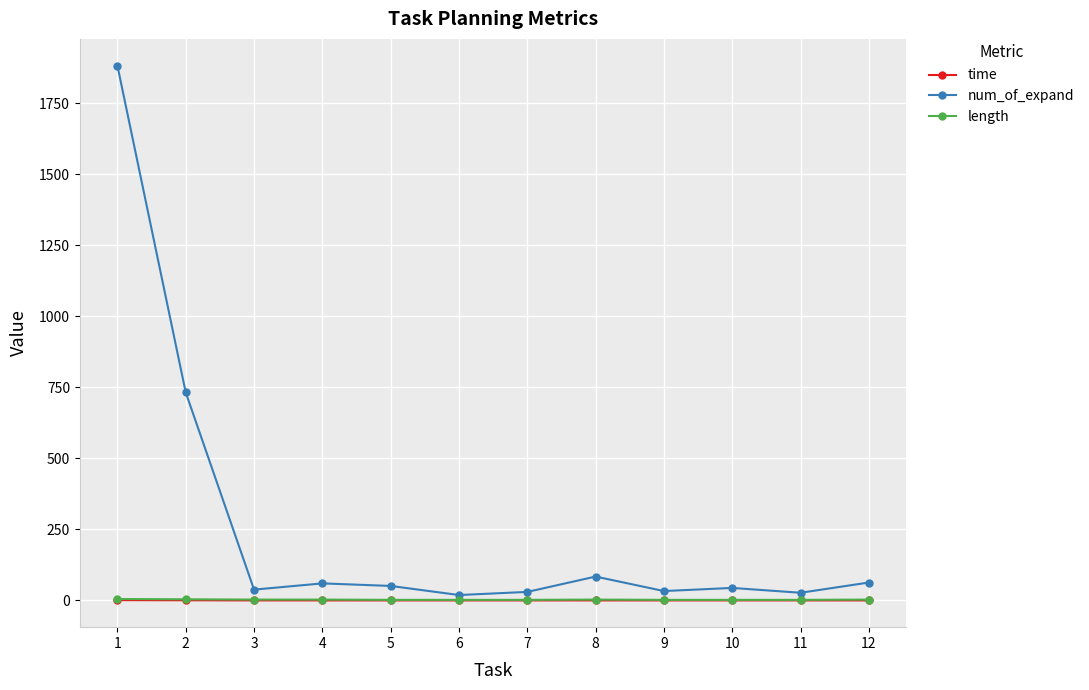

Count the length values in the range 2 to 3.

10